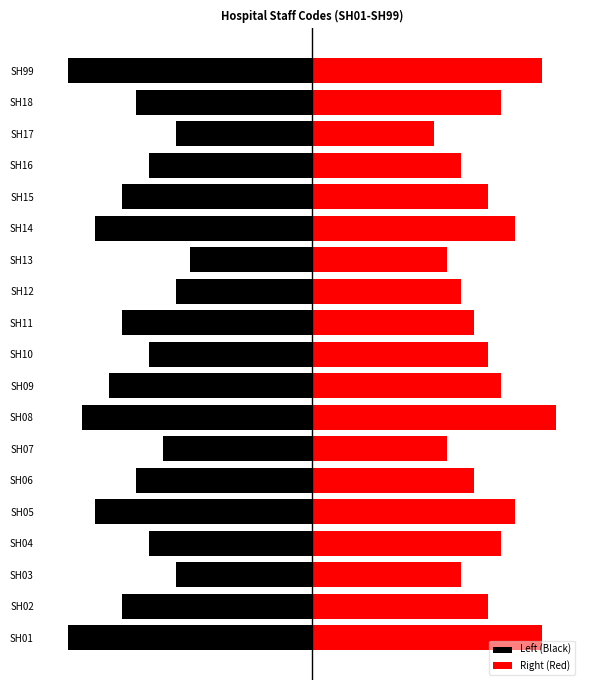

How many groups of bars are there?

19